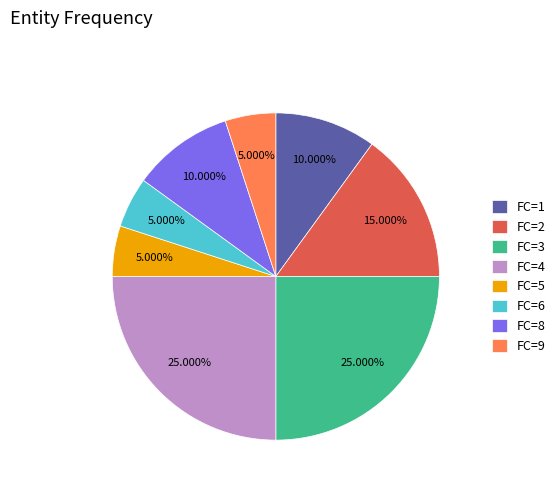

Between FC=2 and FC=3, which is larger?

FC=3